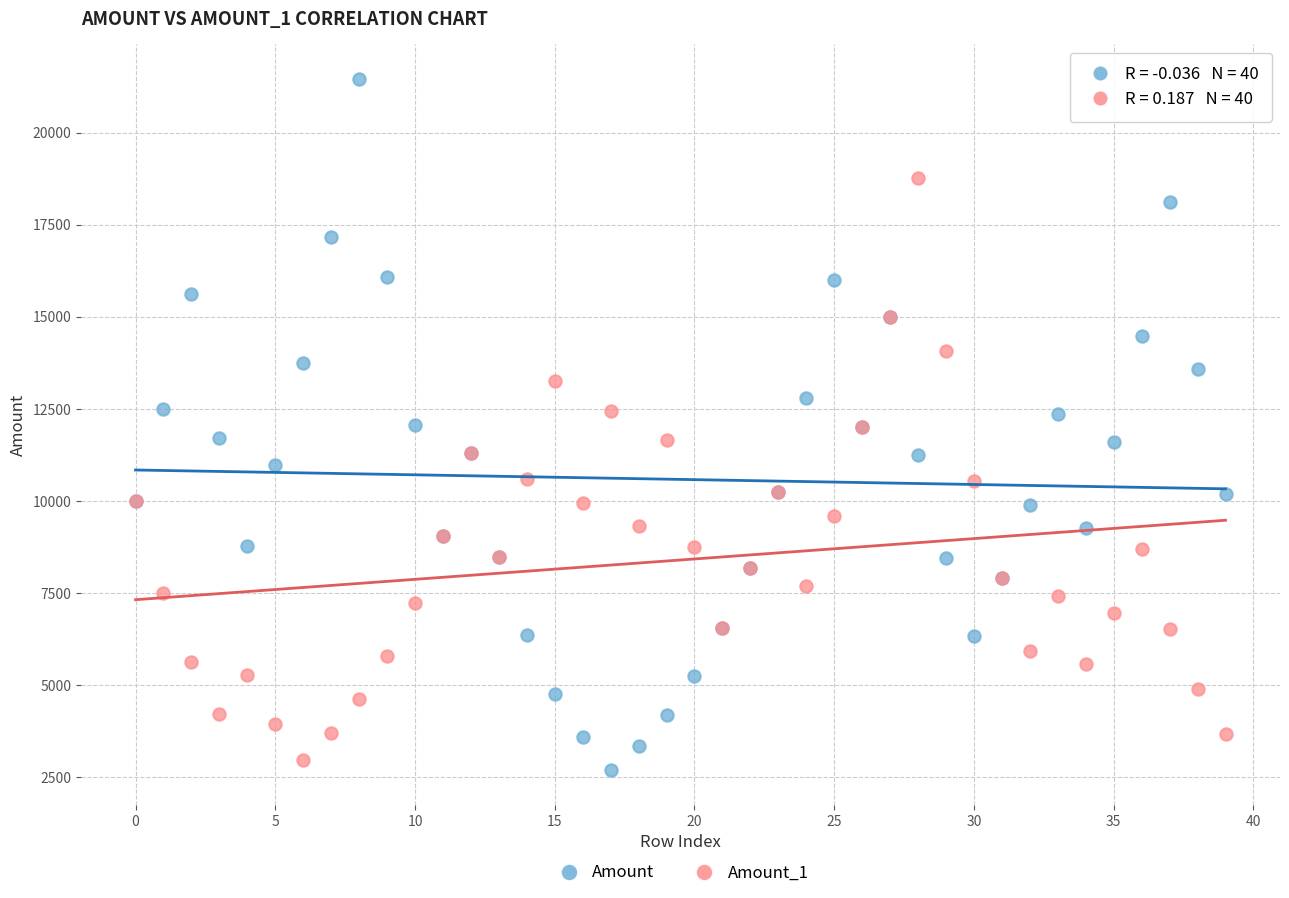

Which series has the largest Y range (max minus min)?

Amount